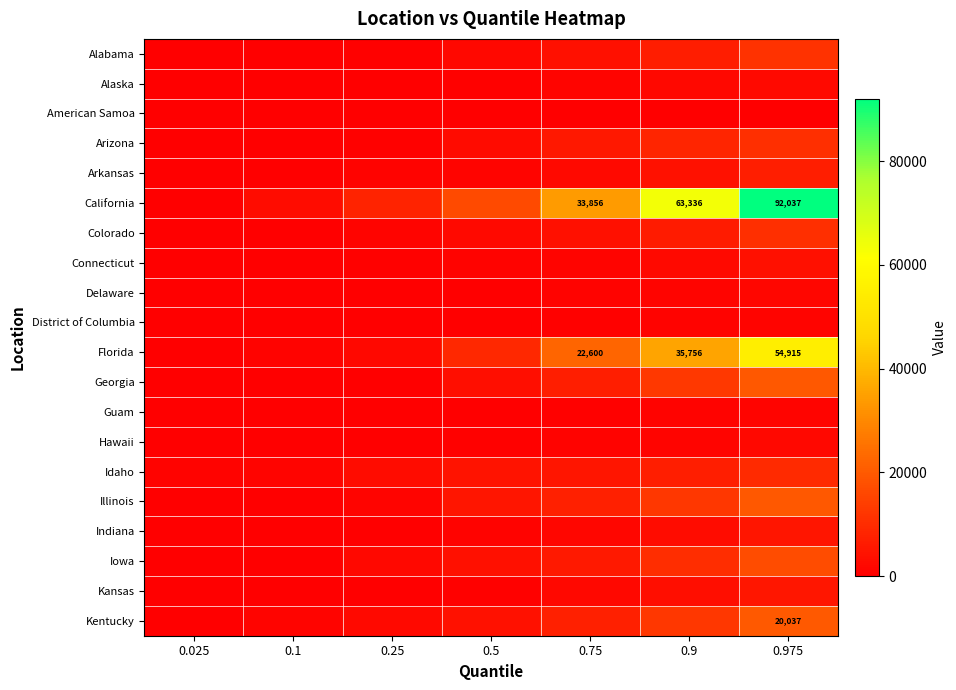

What is the total value across all series at 0.75?

113369